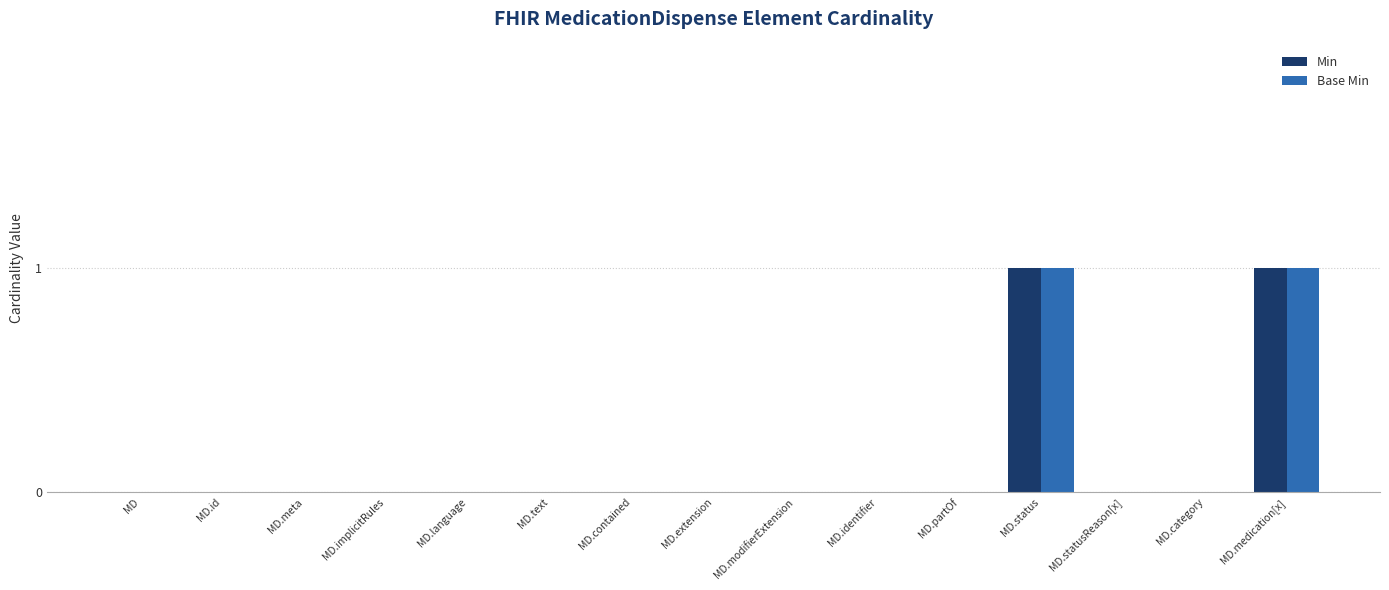

The Min series shows 1 at MD. True or false?

False